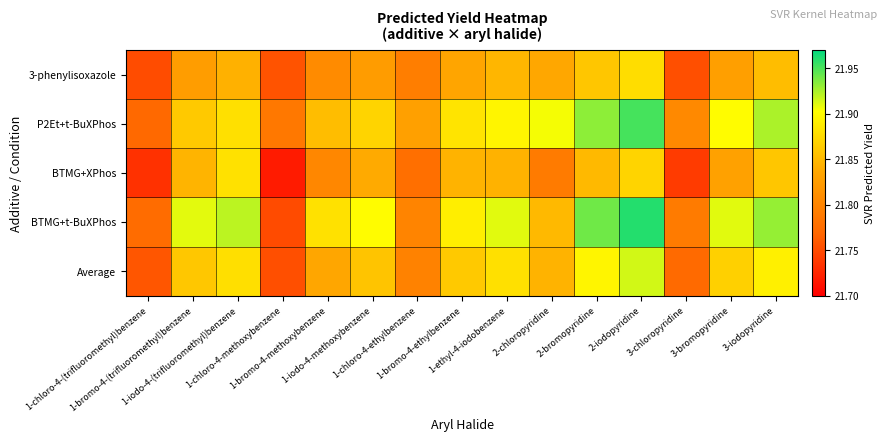

List the series in order of their peak value, highest first.

BTMG+t-BuXPhos, P2Et+t-BuXPhos, Average, BTMG+XPhos, 3-phenylisoxazole